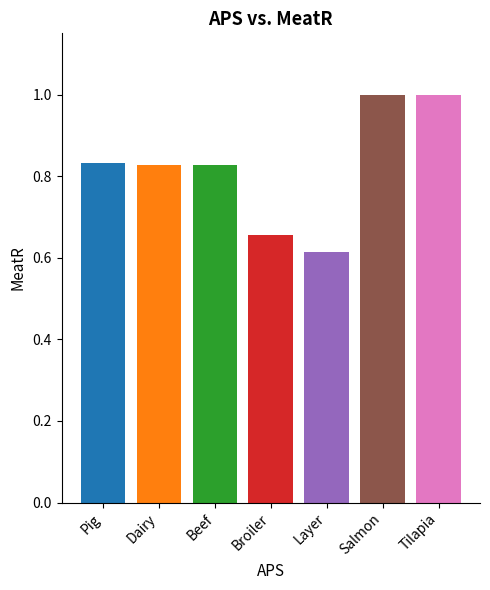

The chart shows a value of 0.4 at Layer. True or false?

False